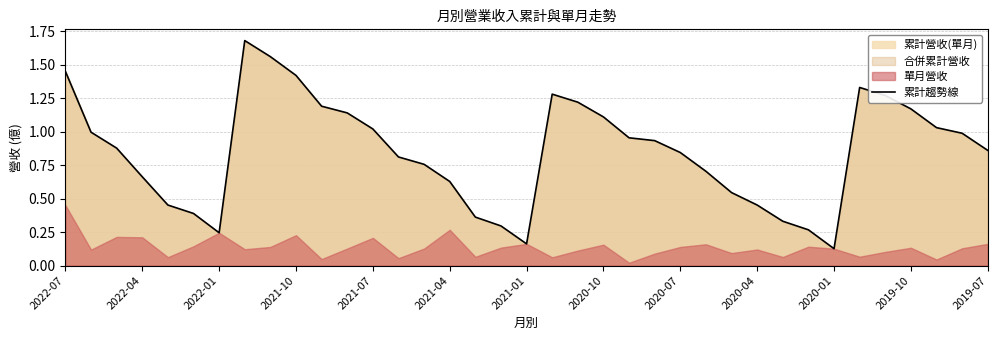

What is the approximate value at 35?

1.0